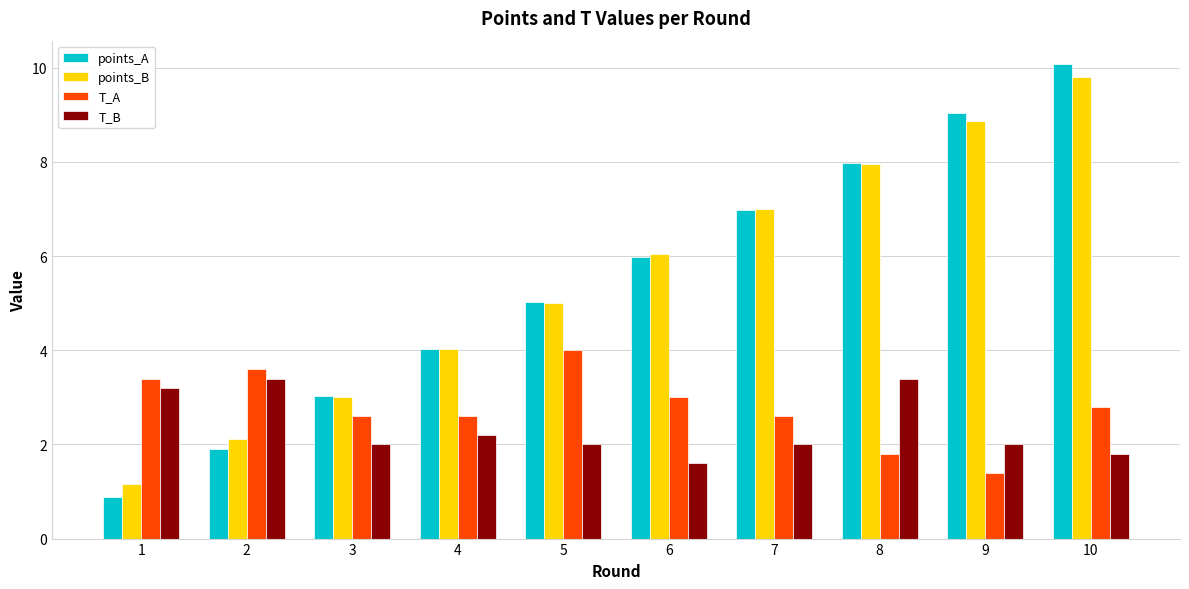

What is the total value across all series at 7?

18.6